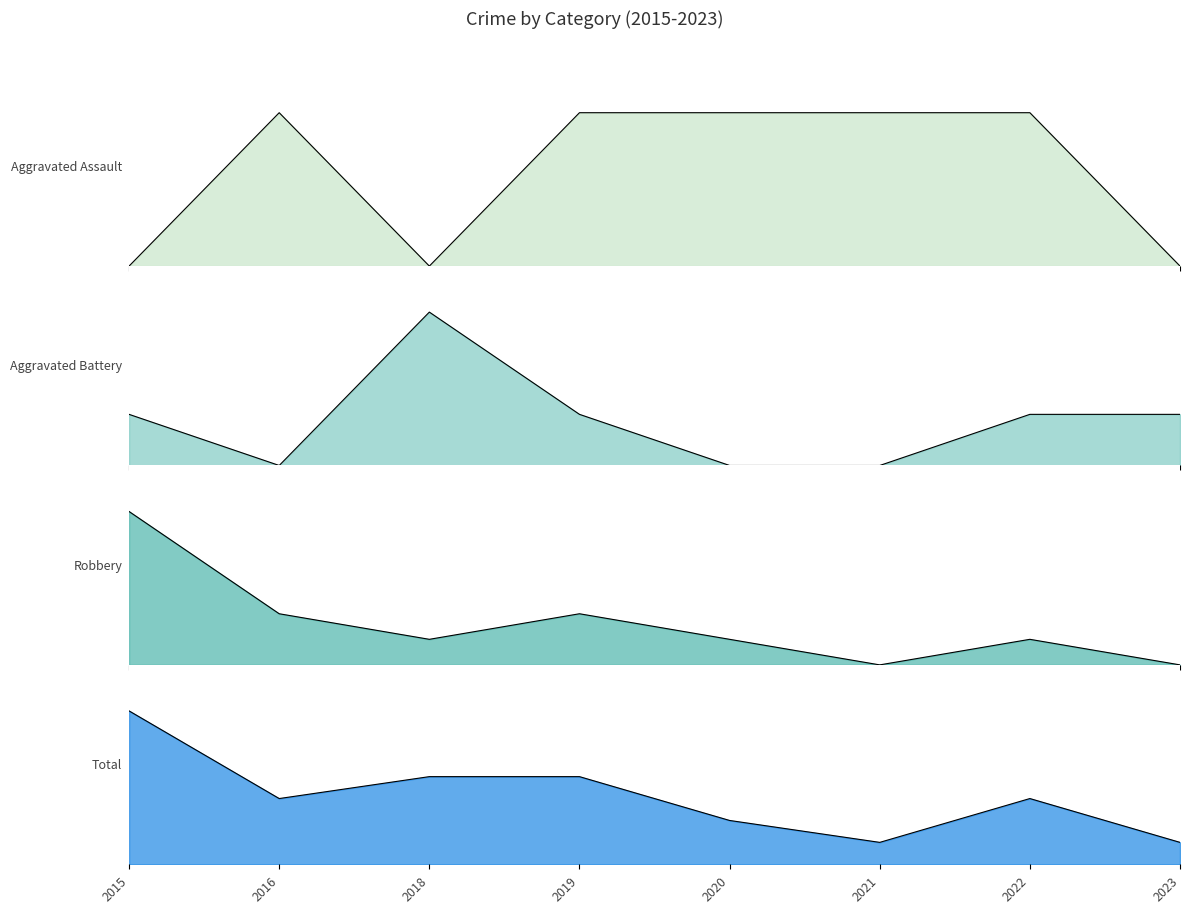

At 2019, list the series in order from largest to smallest.

Total, Robbery, Aggravated Assault, Aggravated Battery